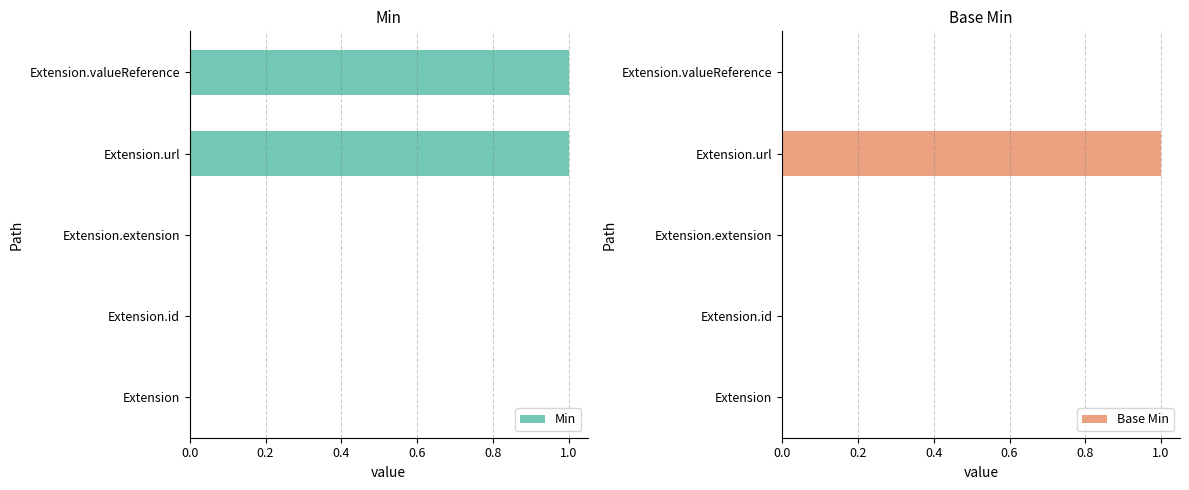

Rank the series by their average value, from lowest to highest.

Base Min, Min